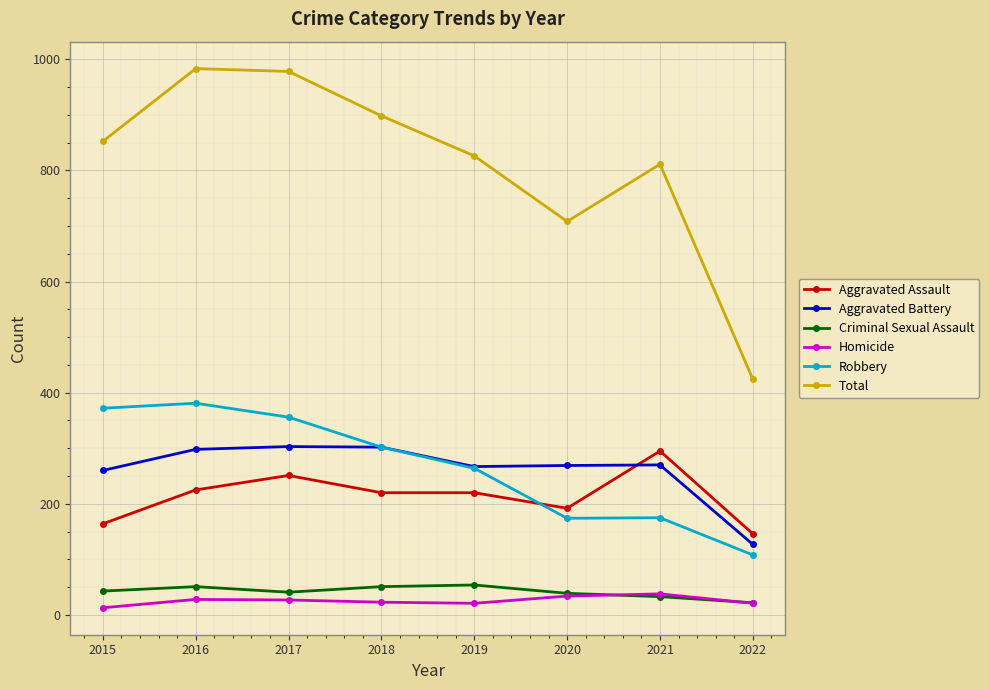

How many lines are shown in the chart?

6